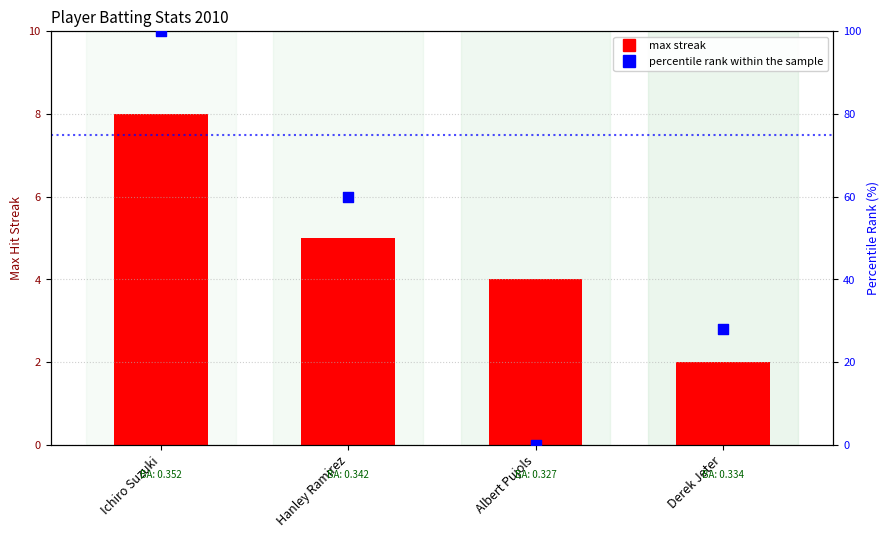

Which series contains the lowest Y value?

percentile rank within the sample